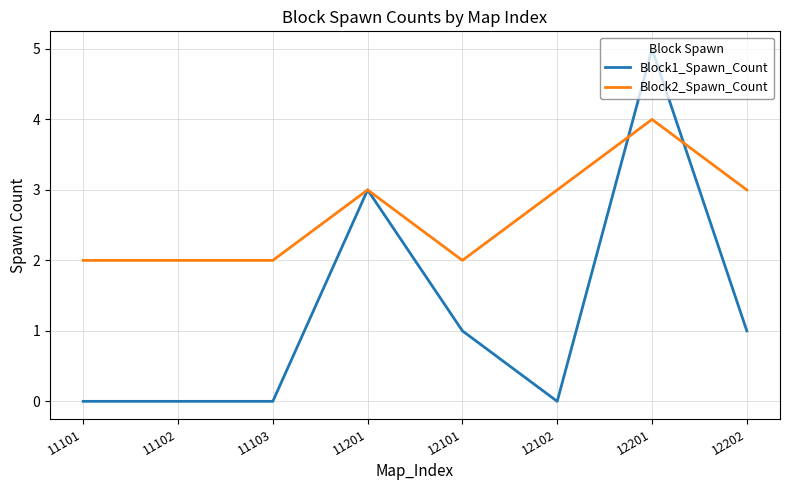

What is the approximate value of Block1_Spawn_Count at 12101?

1